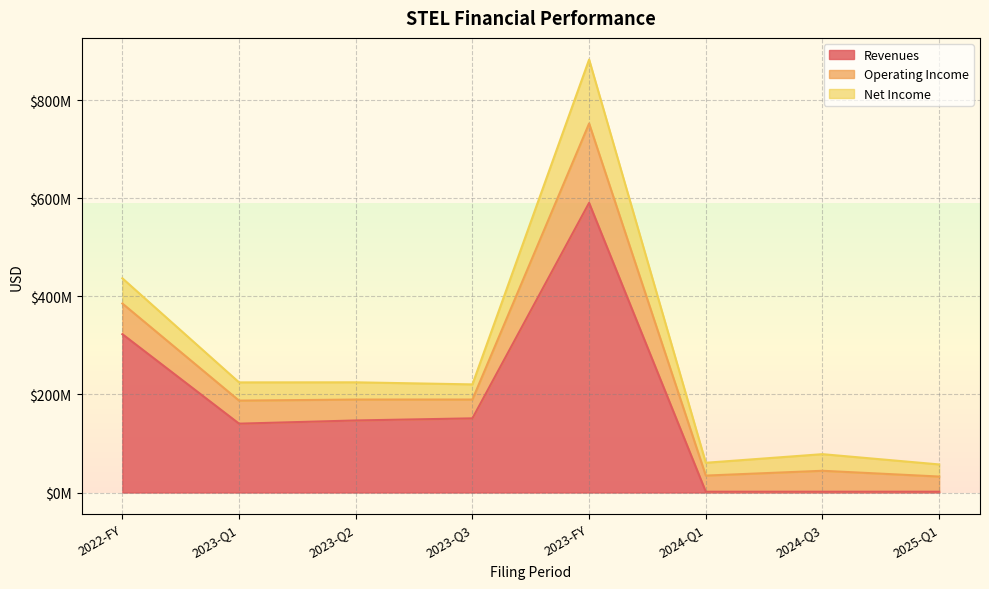

How many lines are shown in the chart?

3